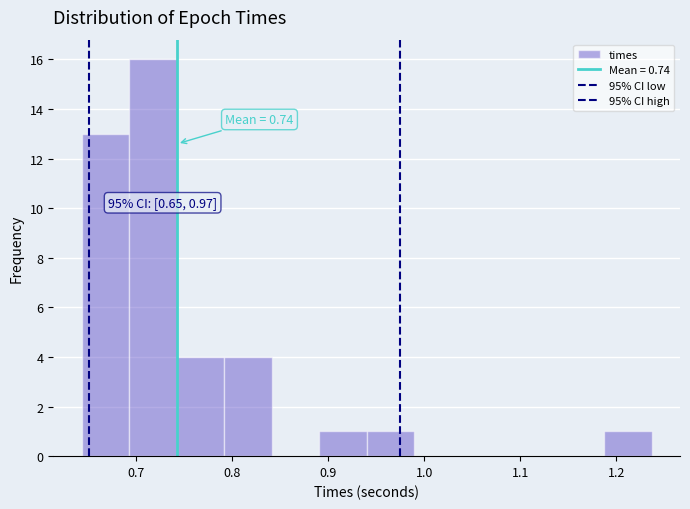

Which range on the x-axis has the tallest bar?

0.69 to 0.74